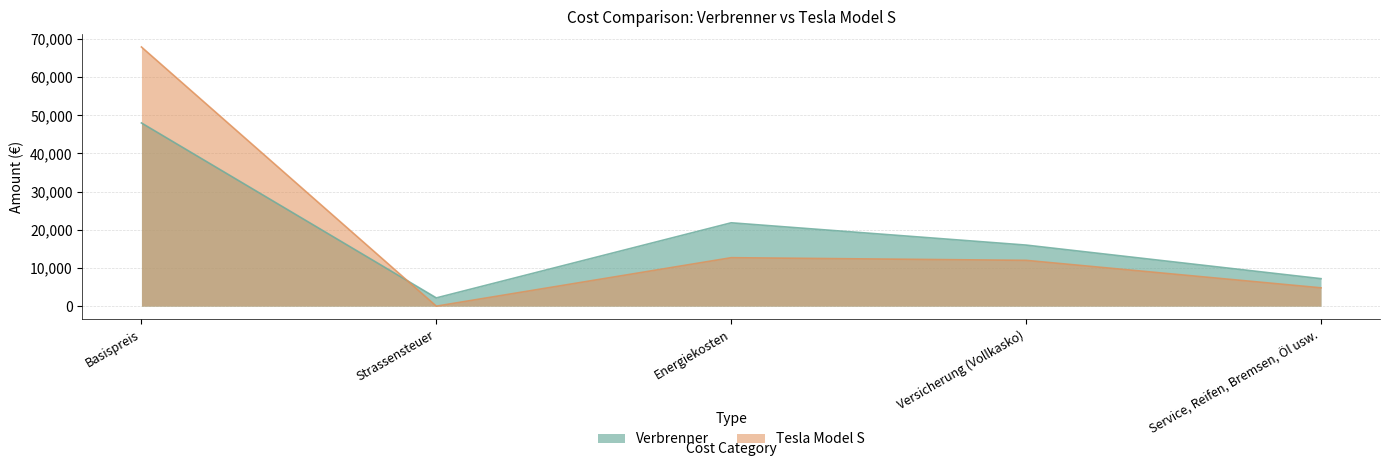

At which label does Verbrenner first exceed 16000?

Basispreis